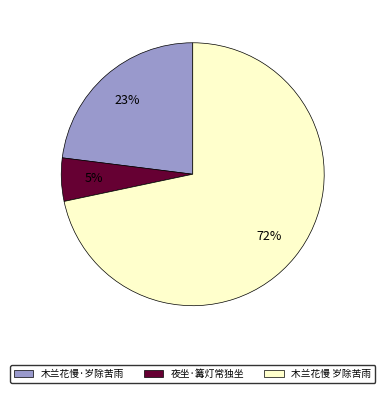

To the nearest percent, what is the average slice percentage?

33%